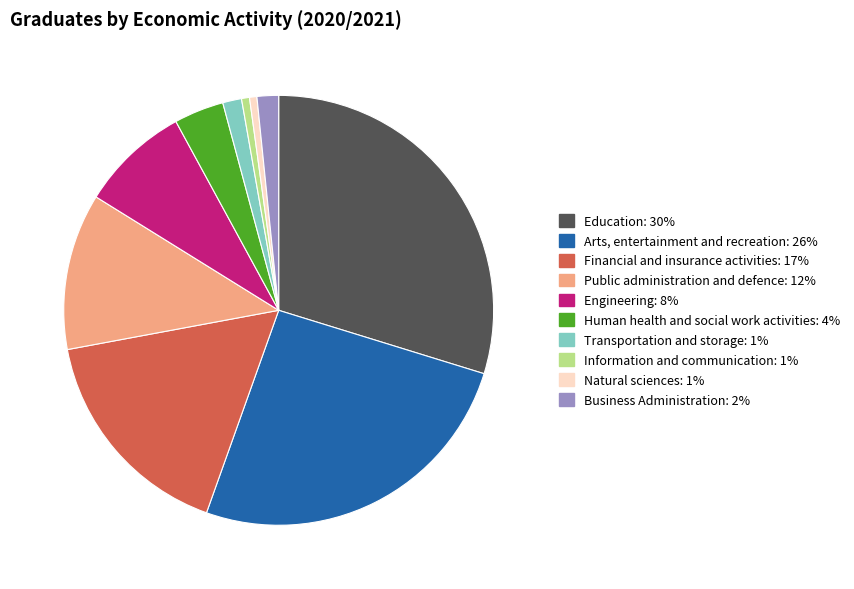

Is the sum of Information and communication and Public administration and defence greater than half?

No